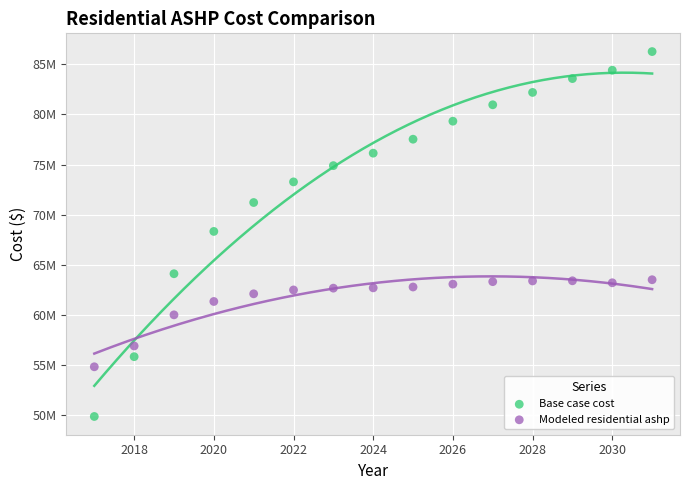

Which series contains the highest Y value?

Base case cost